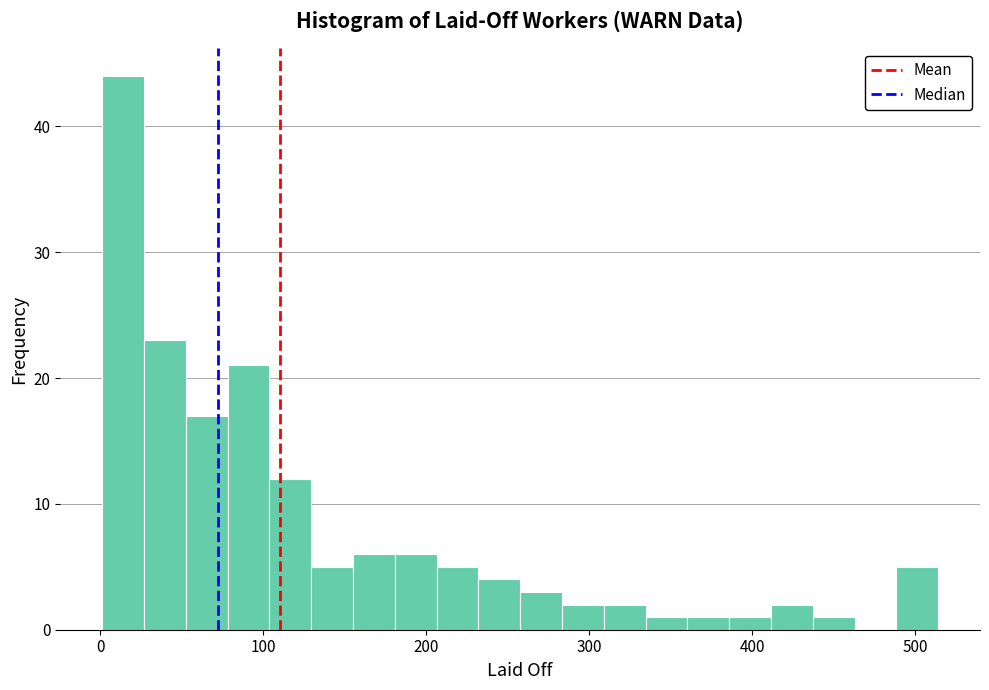

Around what value on the x-axis is the tallest bar? Give the approximate position of its centre, as read against the axis.

10